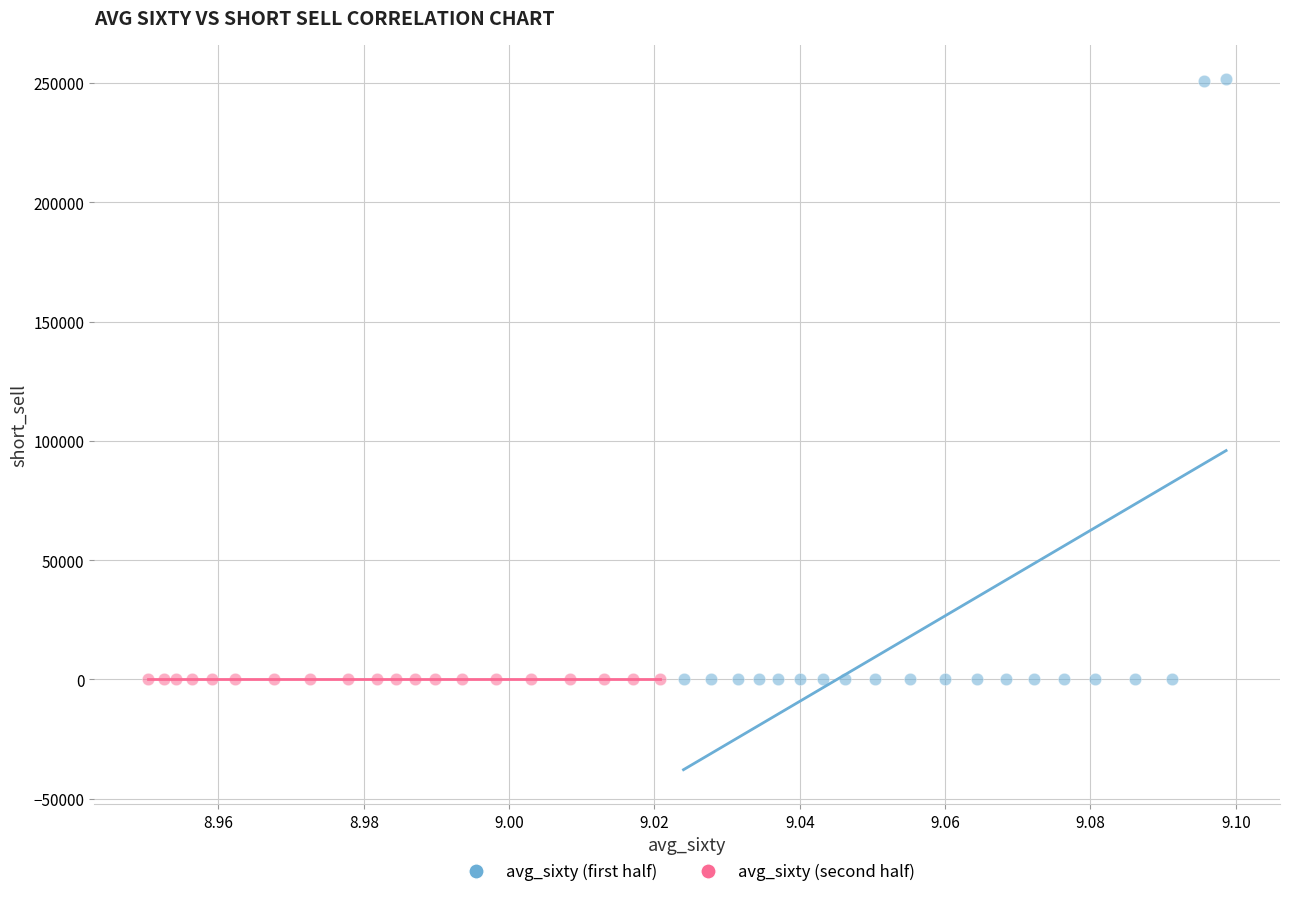

Which series contains the highest Y value?

avg_sixty (first half)